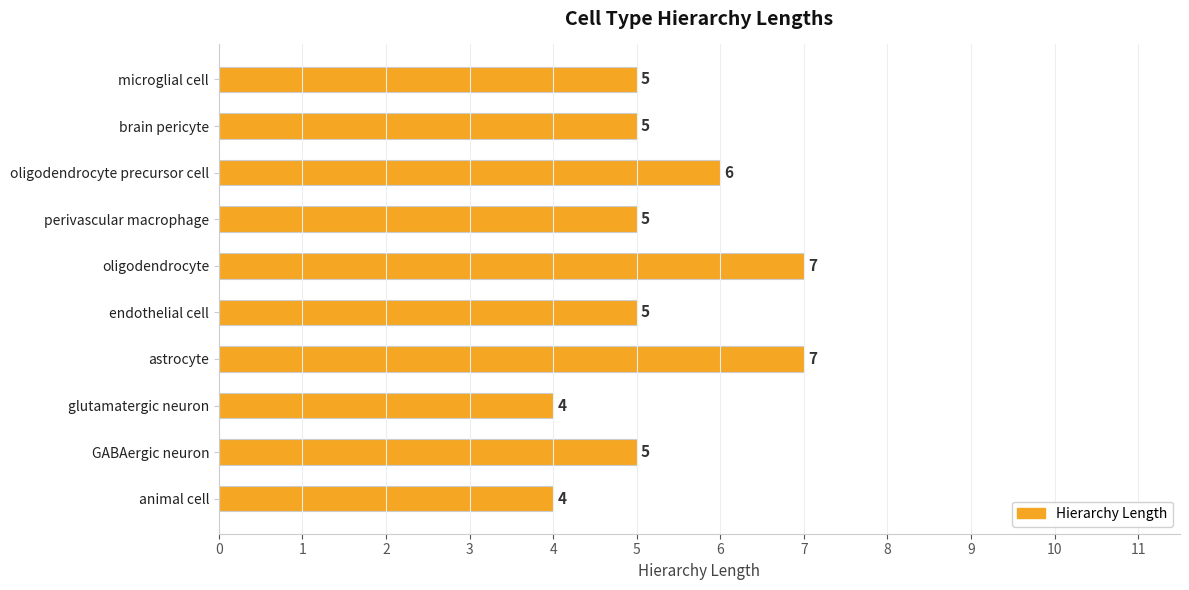

True or false: the data shows 4 at glutamatergic neuron.

True